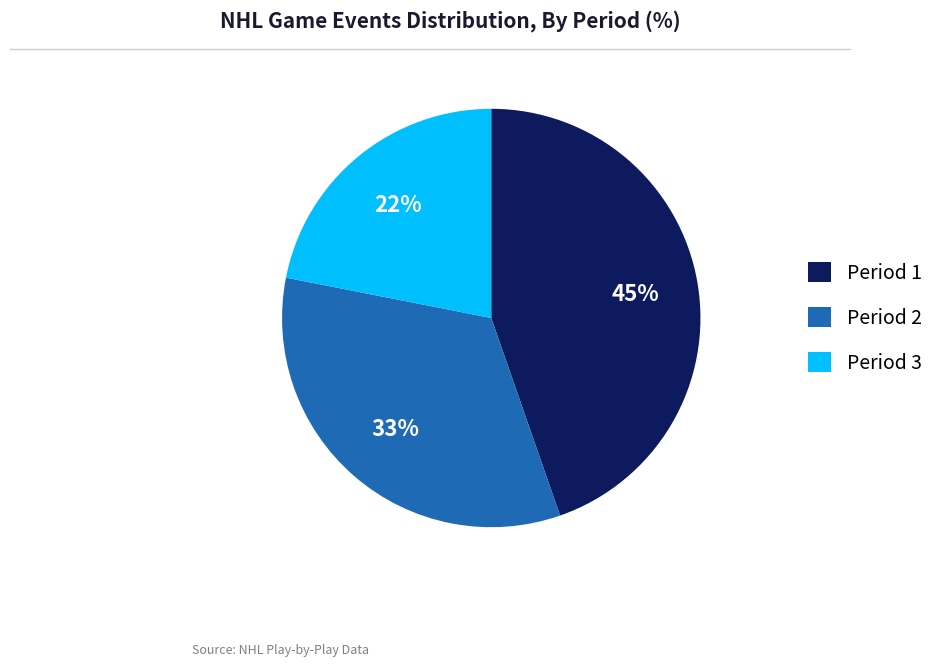

What is the smallest slice in the pie chart?

Period 3